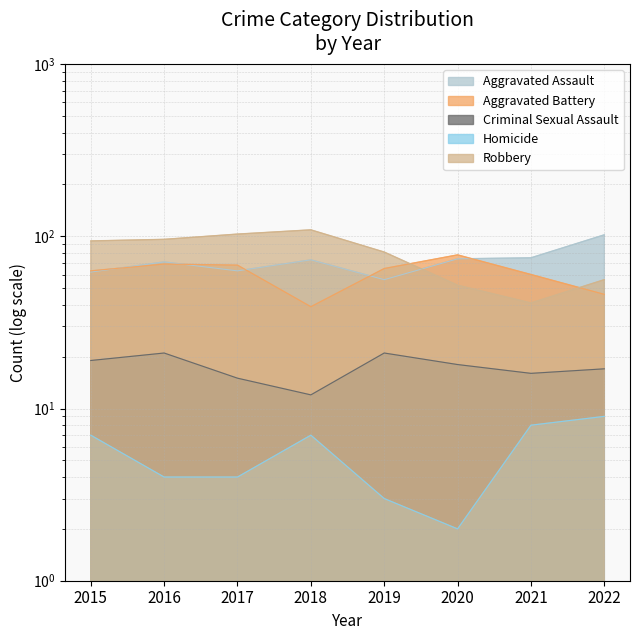

Reading left to right, list all the values displayed in this chart.

Aggravated Assault: 62	71	63	73	56	74	75	102
Aggravated Battery: 63	69	68	39	65	78	60	46
Criminal Sexual Assault: 19	21	15	12	21	18	16	17
Homicide: 7	4	4	7	3	2	8	9
Robbery: 94	96	103	109	81	52	41	56